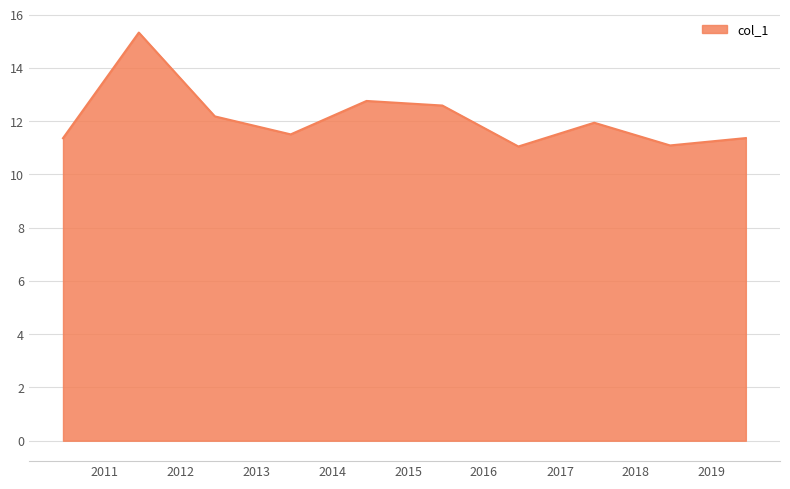

What is the greatest value displayed?

15.3